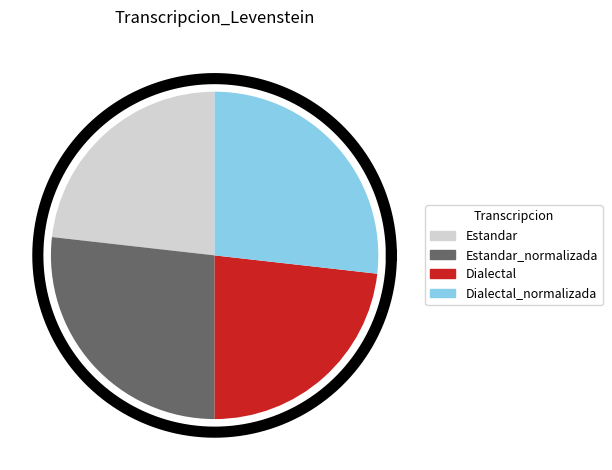

Approximately how many times larger is the value at Dialectal compared to Dialectal_normalizada?

0.9